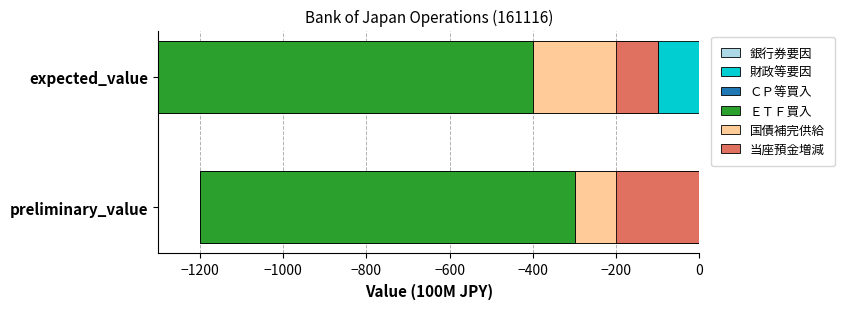

At how many categories does at least one series exceed -1118?

2